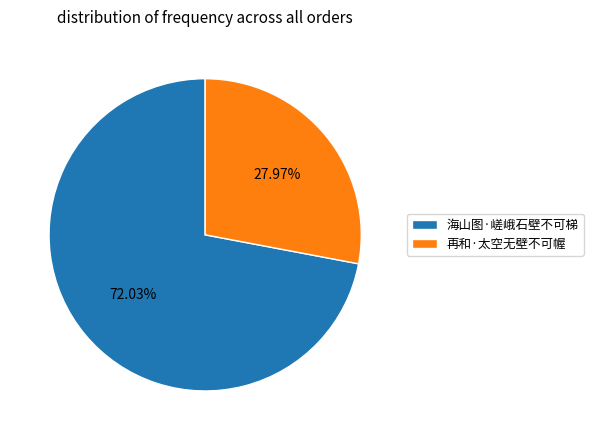

The 海山图·嵯峨石壁不可梯 slice represents 80% of the pie. True or false?

False